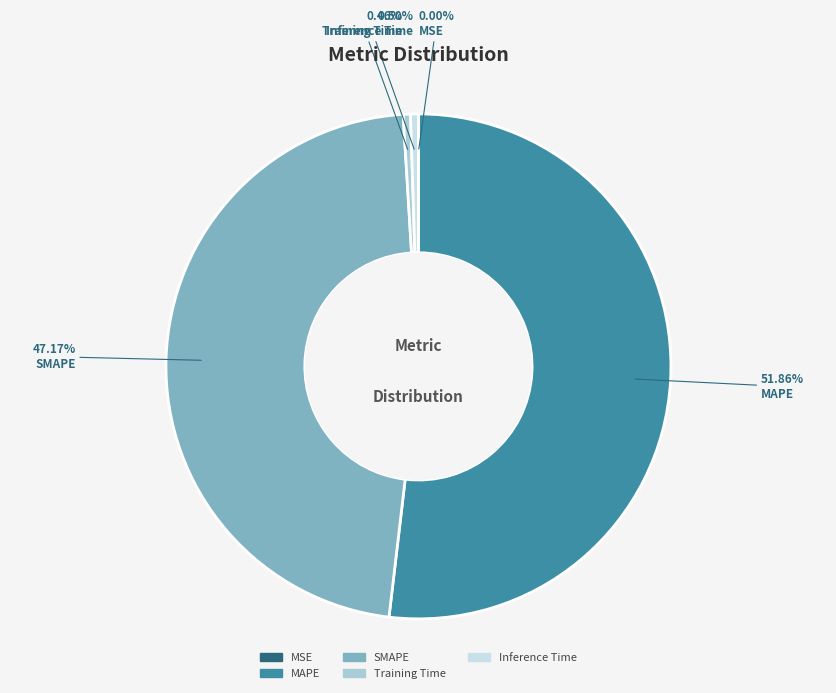

Does any single category account for the majority?

Yes